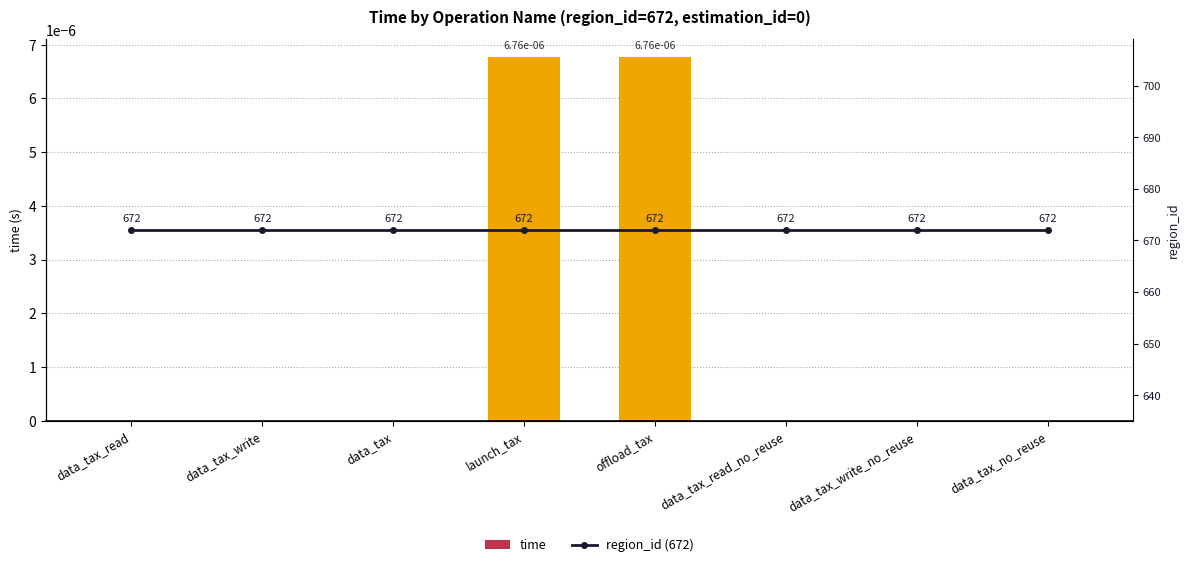

What is the spread (max minus min) of values at data_tax_read?

672.0